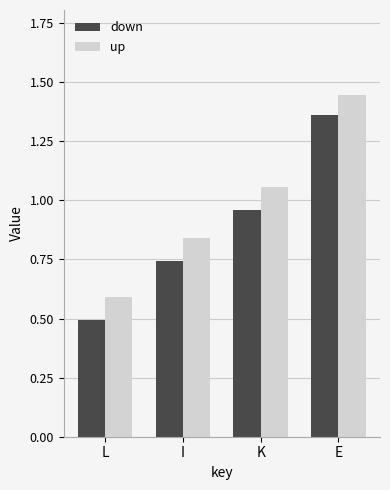

What is the difference between the down values at I and K?

0.2